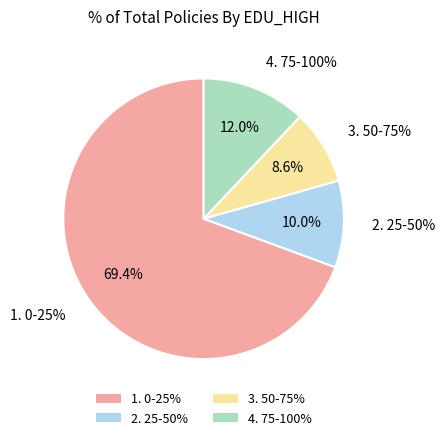

What is the smallest slice in the pie chart?

3. 50-75%